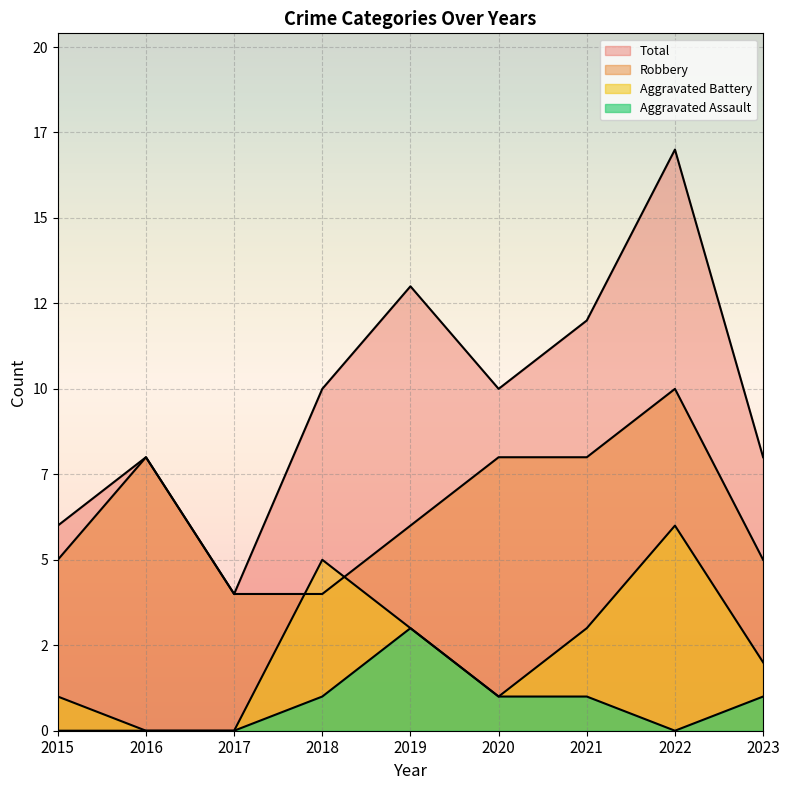

True or false: Aggravated Assault and Robbery cross at least once.

False